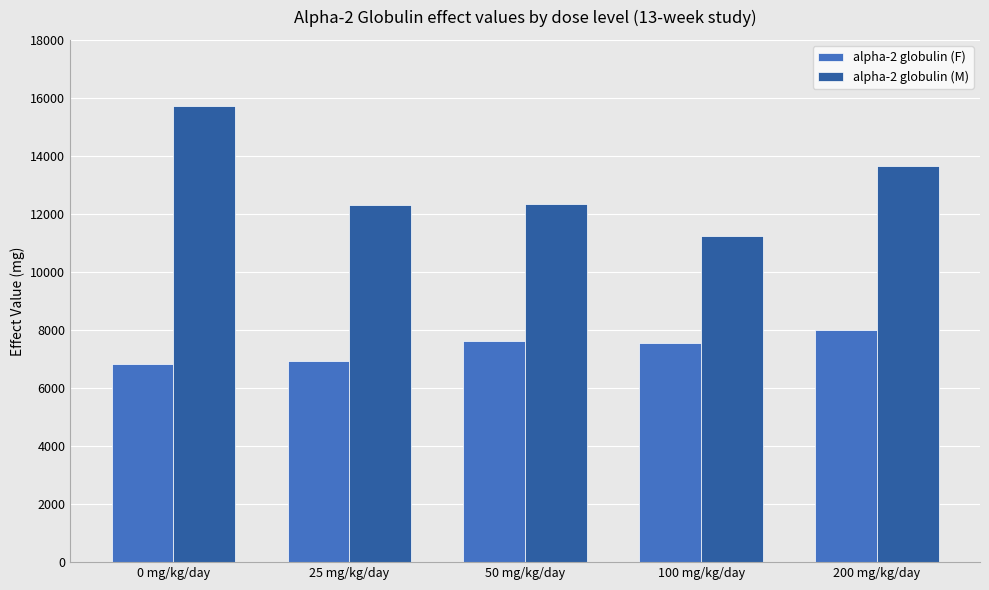

The value of alpha-2 globulin (F) at 200 mg/kg/day is 7990. True or false?

True